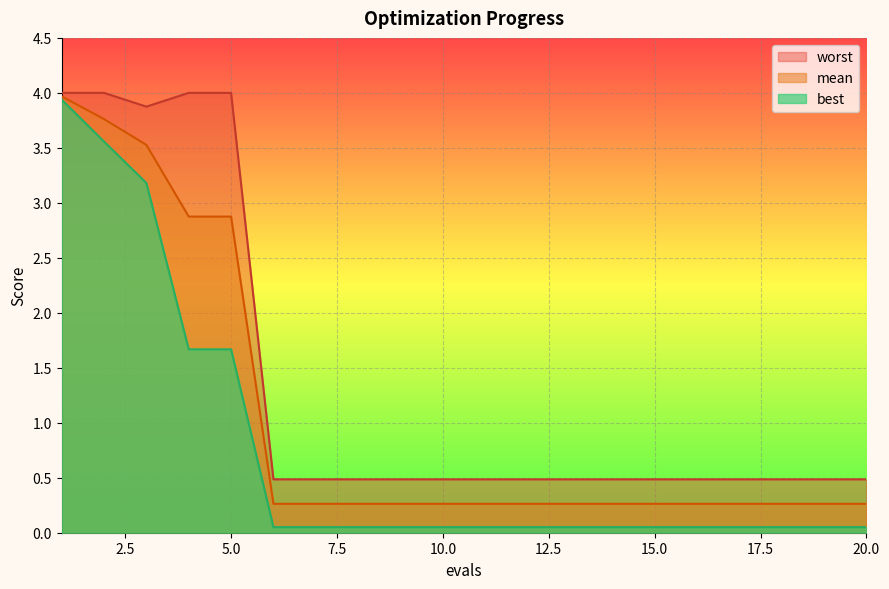

Which has a higher value, 11 or 9?

11